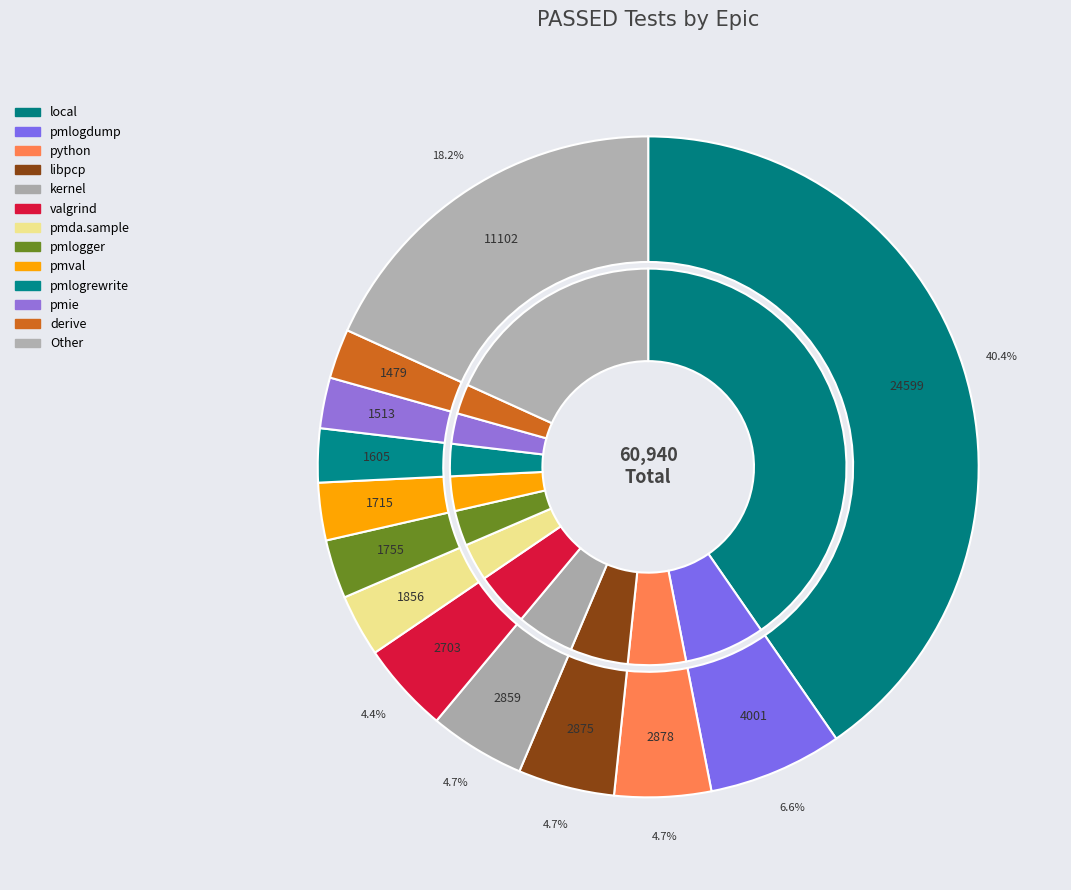

Does ostest represent more than half of the total?

No